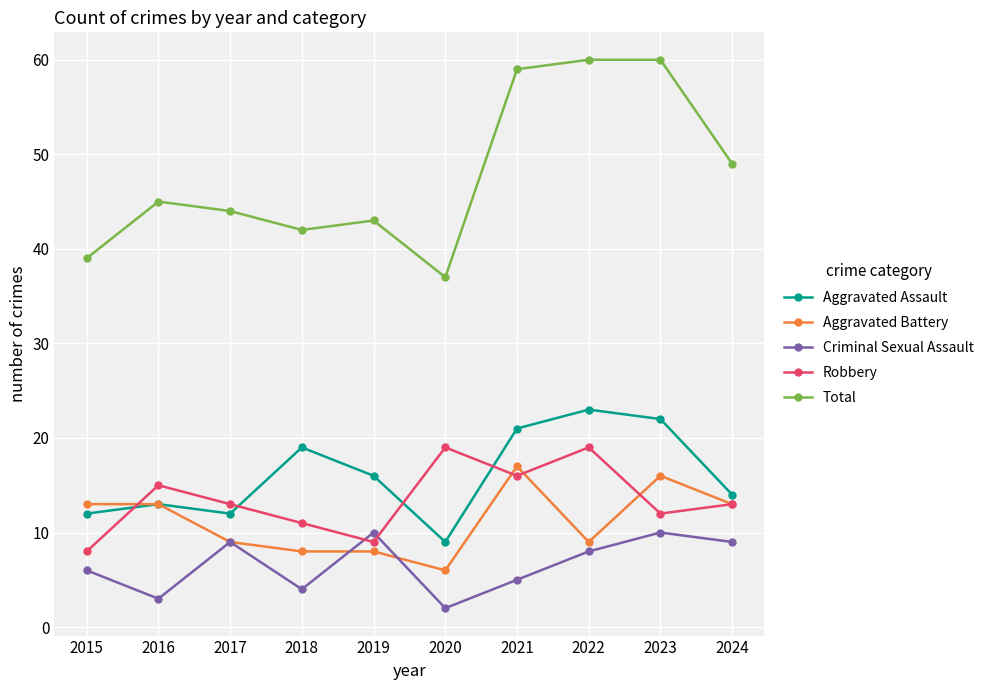

Which series ends up on top after the final intersection of Robbery and Aggravated Assault?

Aggravated Assault